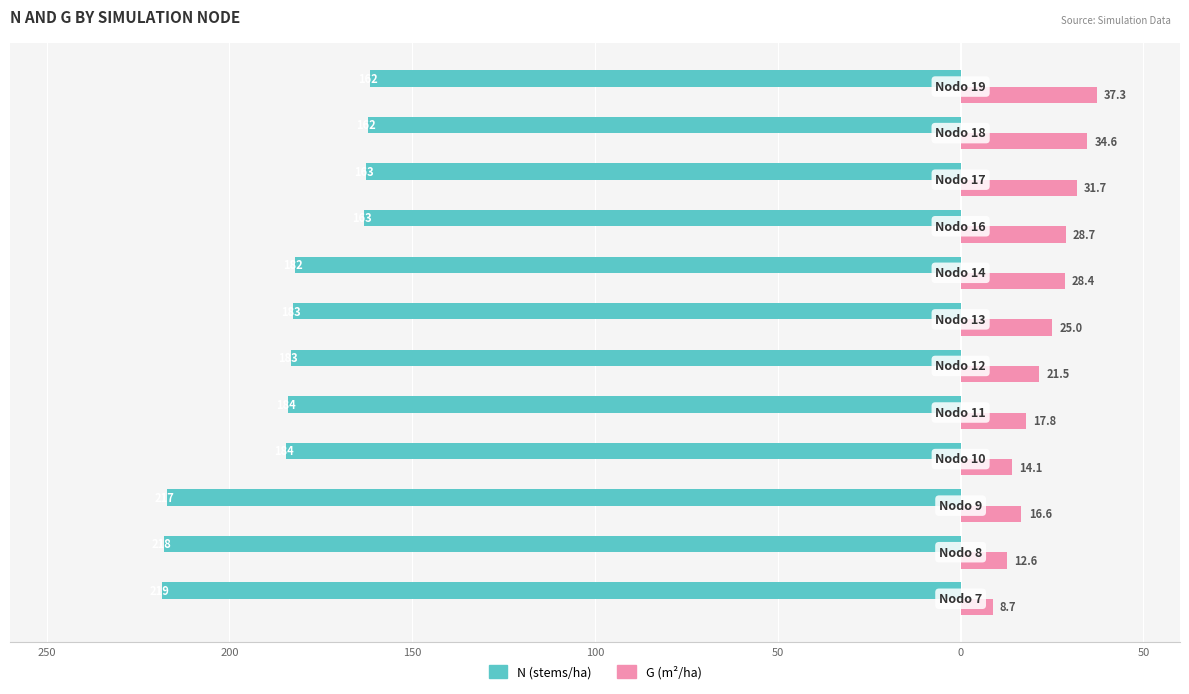

What are all the series names shown in the legend?

N (stems/ha), G (m²/ha)